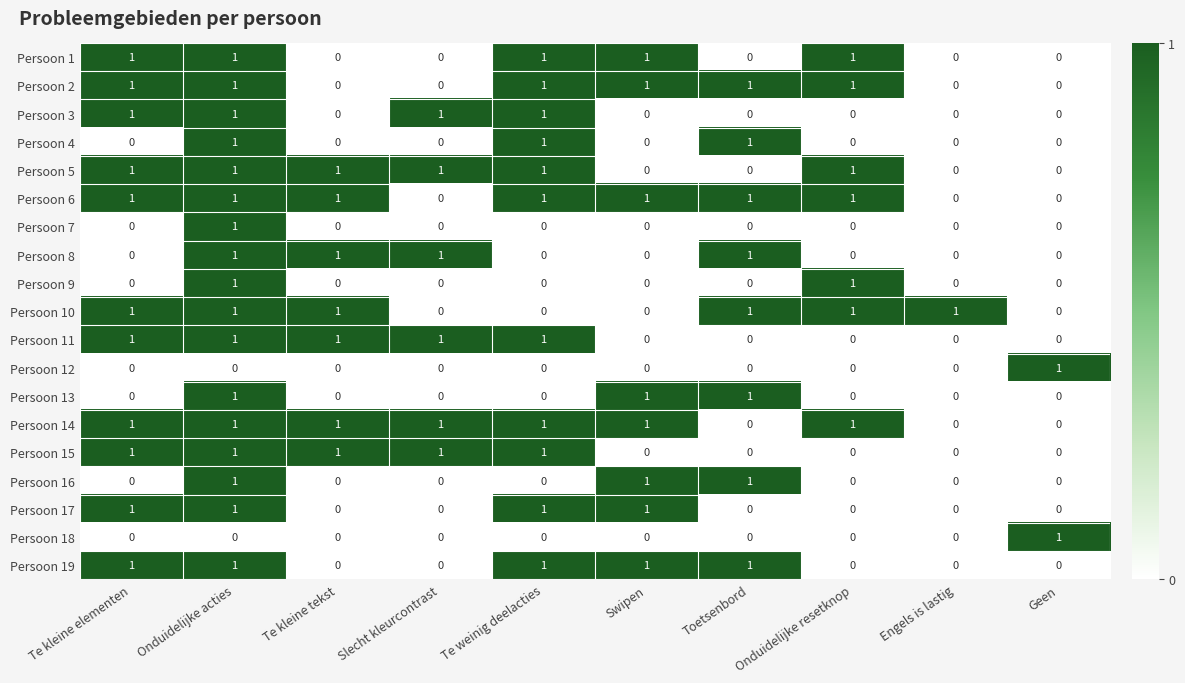

What is the sum of all Persoon 16 values?

3